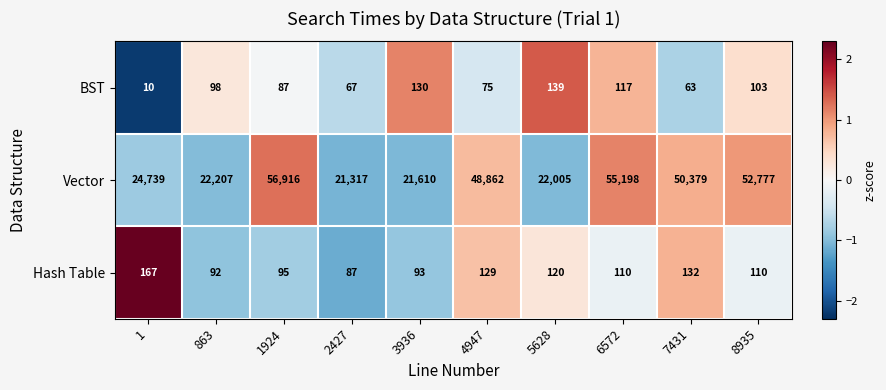

Reading left to right, list all the values displayed in this chart.

BST: 10	98	87	67	130	75	139	117	63	103
Vector: 24739	22207	56916	21317	21610	48862	22005	55198	50379	52777
Hash Table: 167	92	95	87	93	129	120	110	132	110